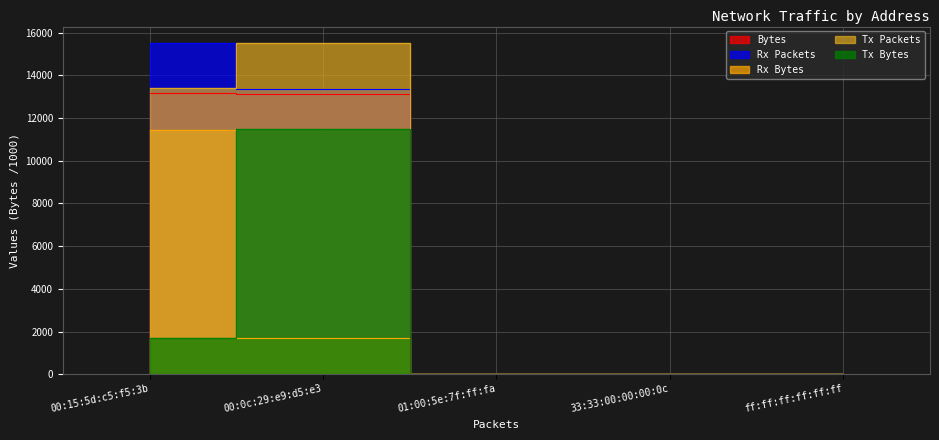

True or false: Rx Packets has a value of 1.0 at ff:ff:ff:ff:ff:ff.

True